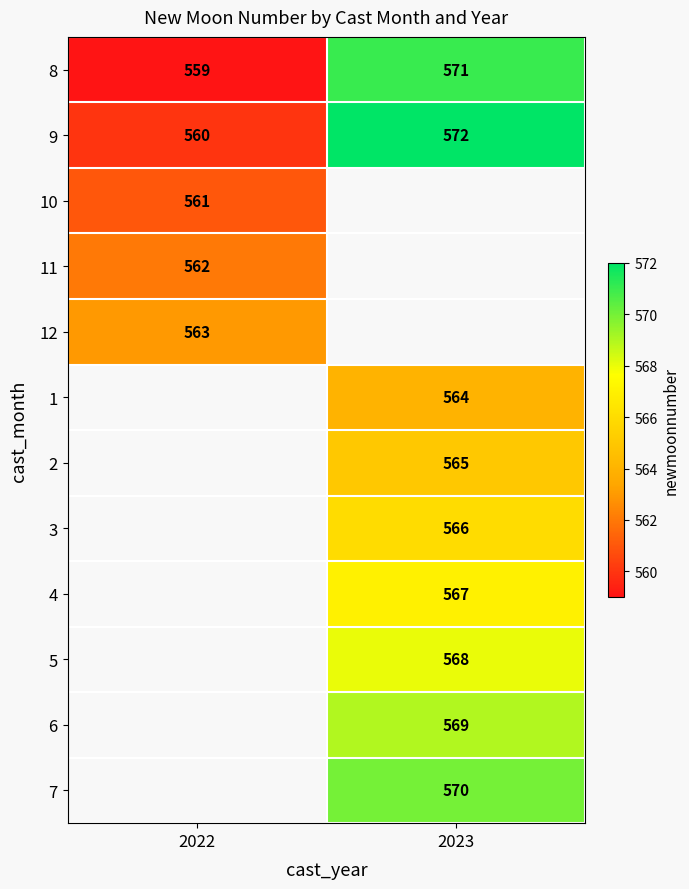

The 9 series shows 560 at 2022. True or false?

True